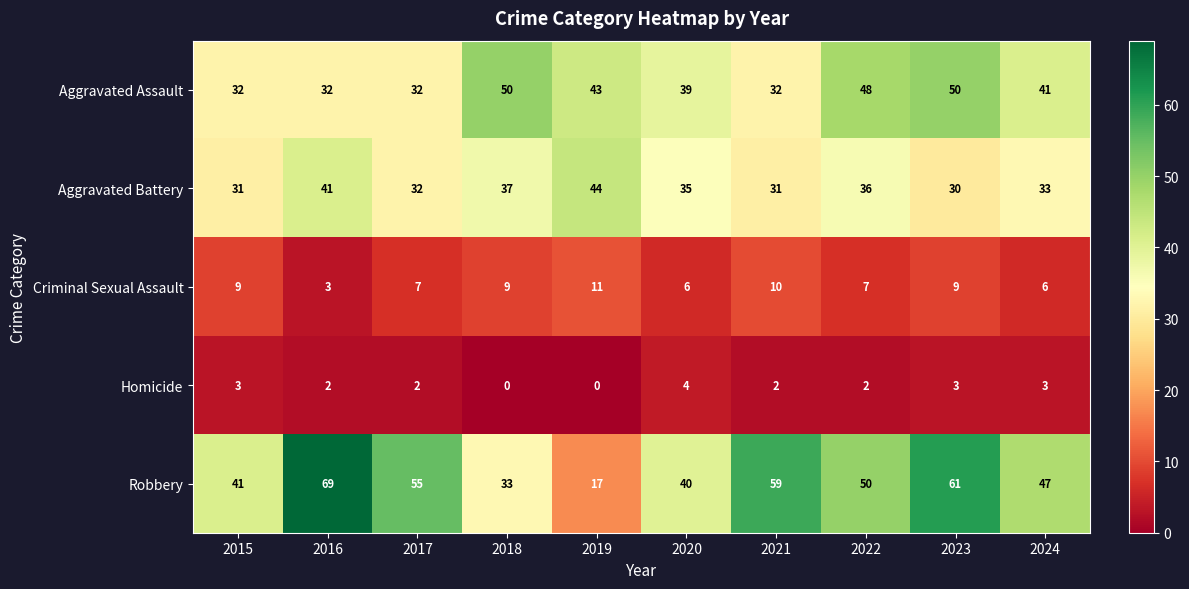

Between 2016 and 2023, which series saw the biggest shift?

Aggravated Assault